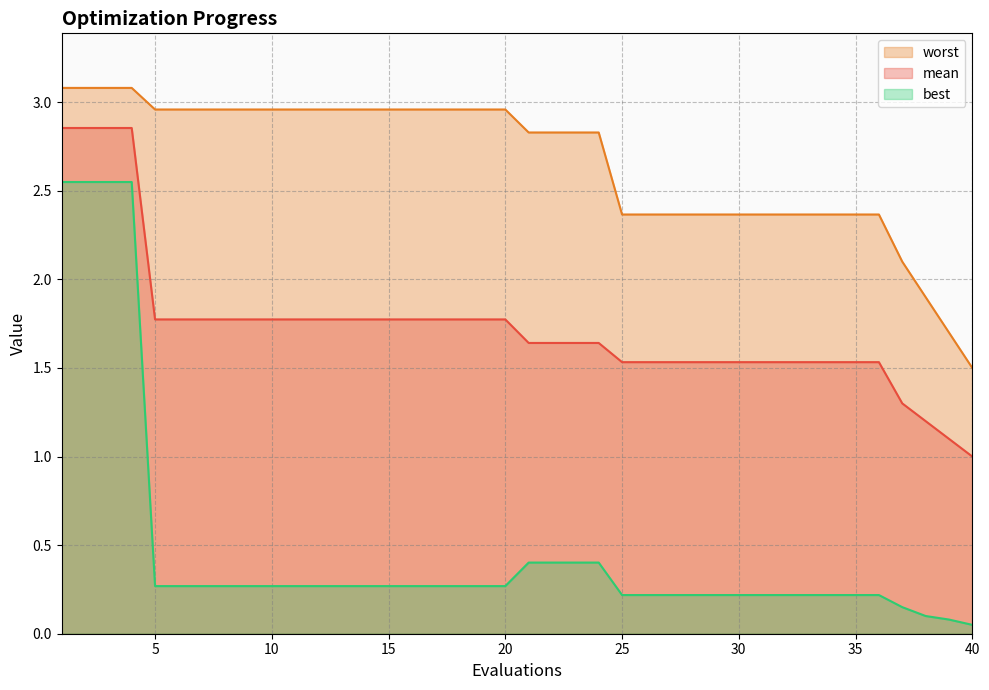

What is the average value of the best series?

0.5